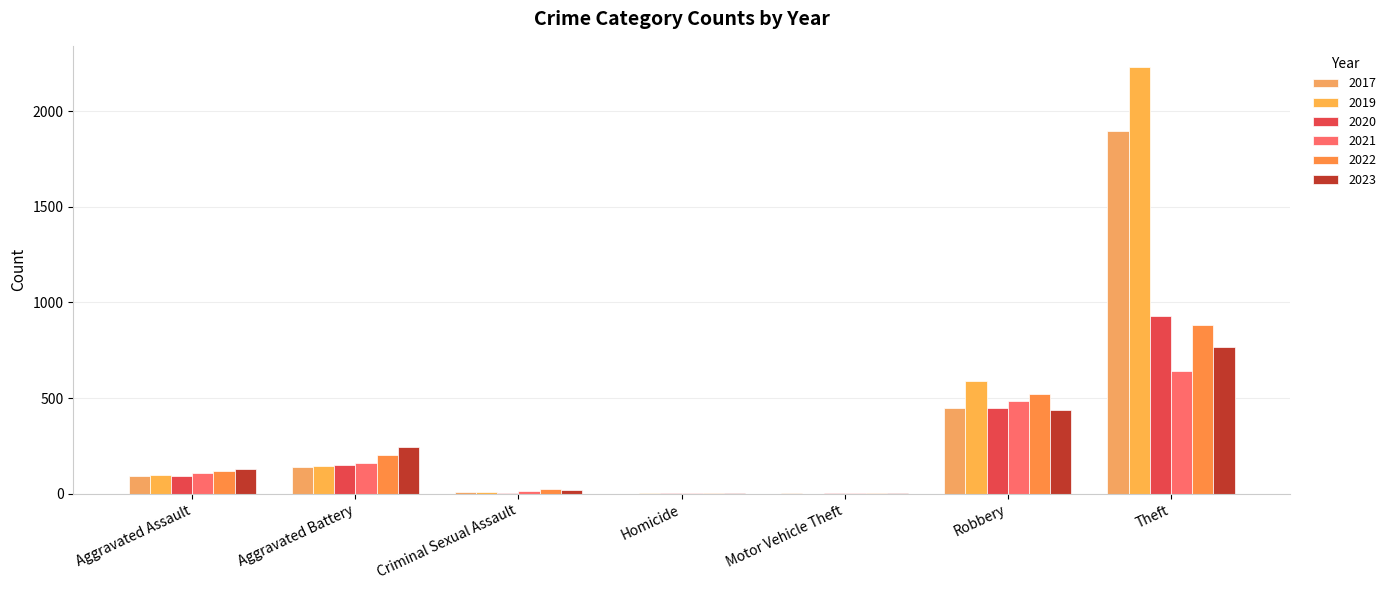

Are the bars grouped side by side (vs. stacked)?

Yes